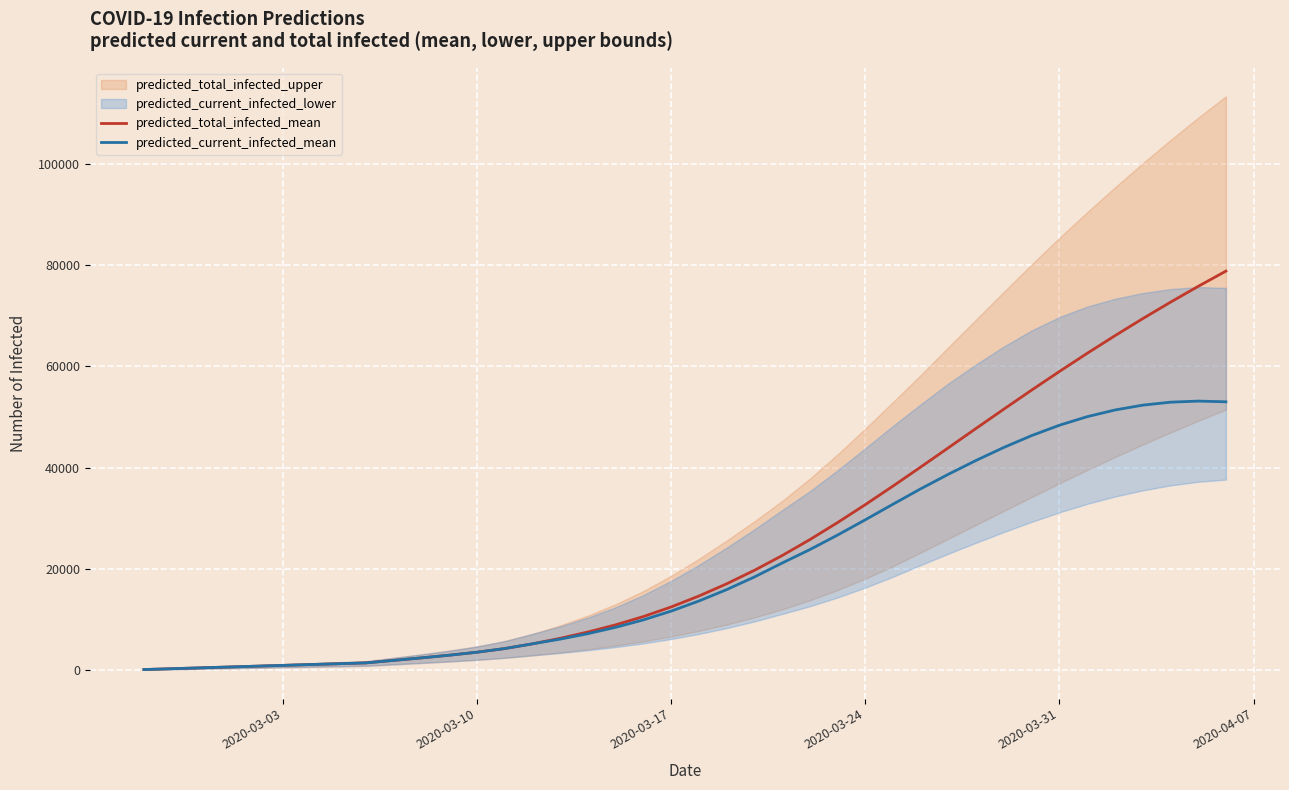

What is the highest value of the predicted_current_infected_mean series?

53160